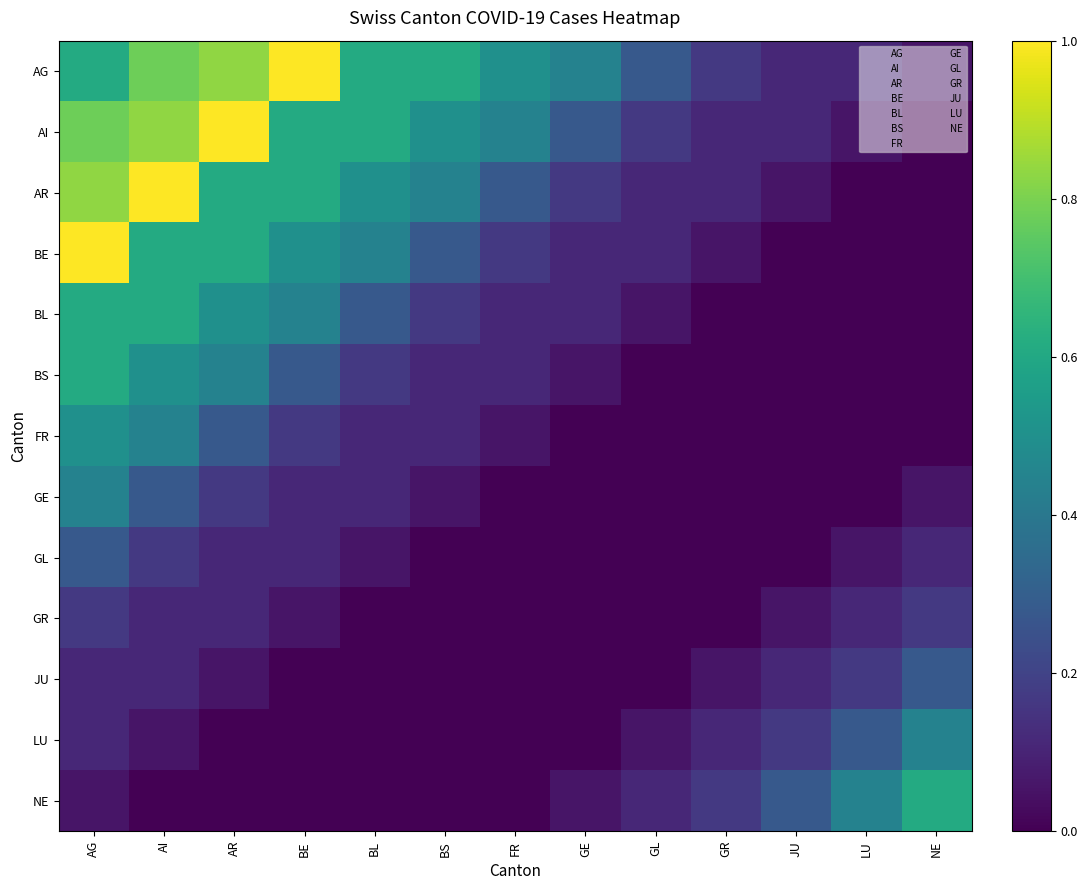

List the series in order of their peak value, lowest first.

GR, GL, JU, GE, LU, FR, BL, BS, NE, AG, AI, AR, BE